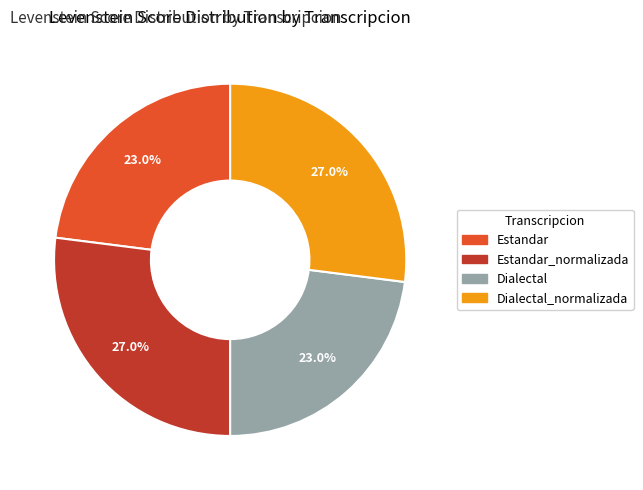

Is there a majority slice in this chart?

No